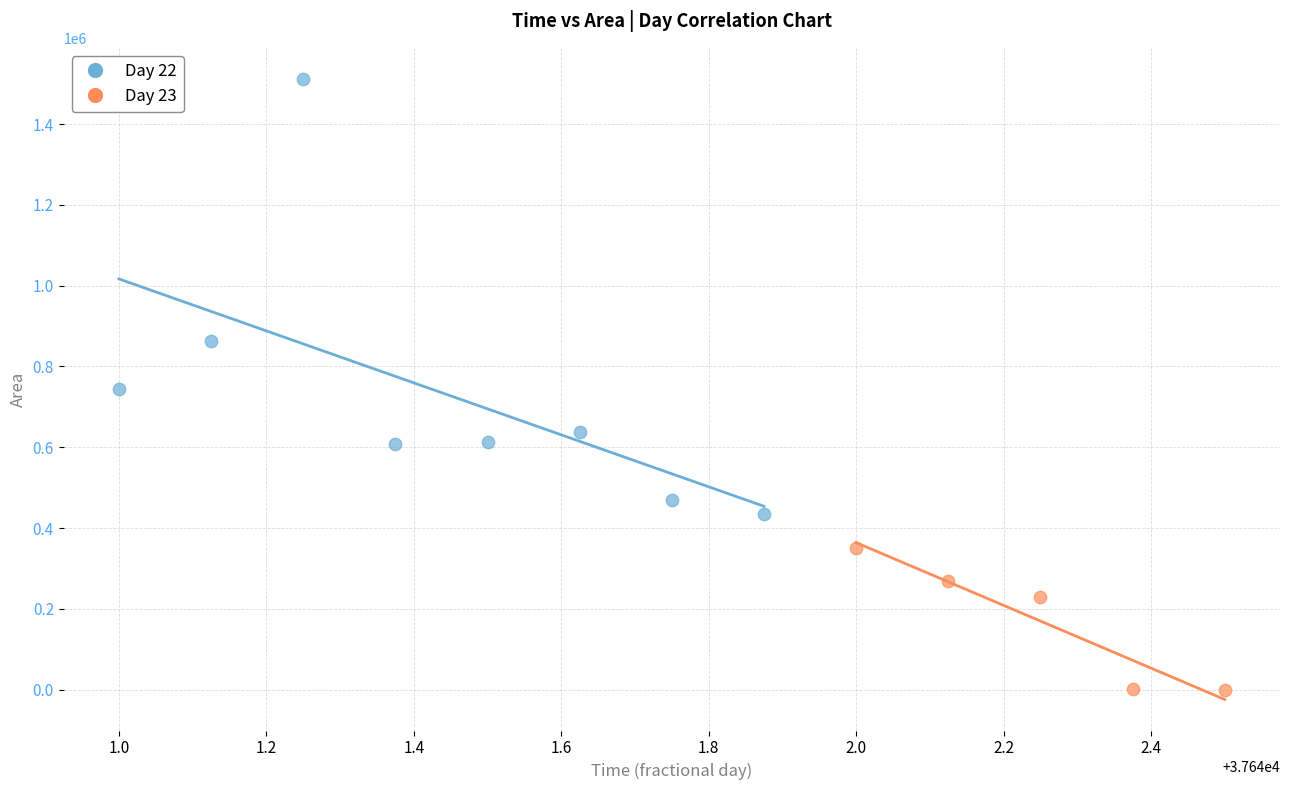

What are all the series names shown in the legend?

Day 22, Day 23